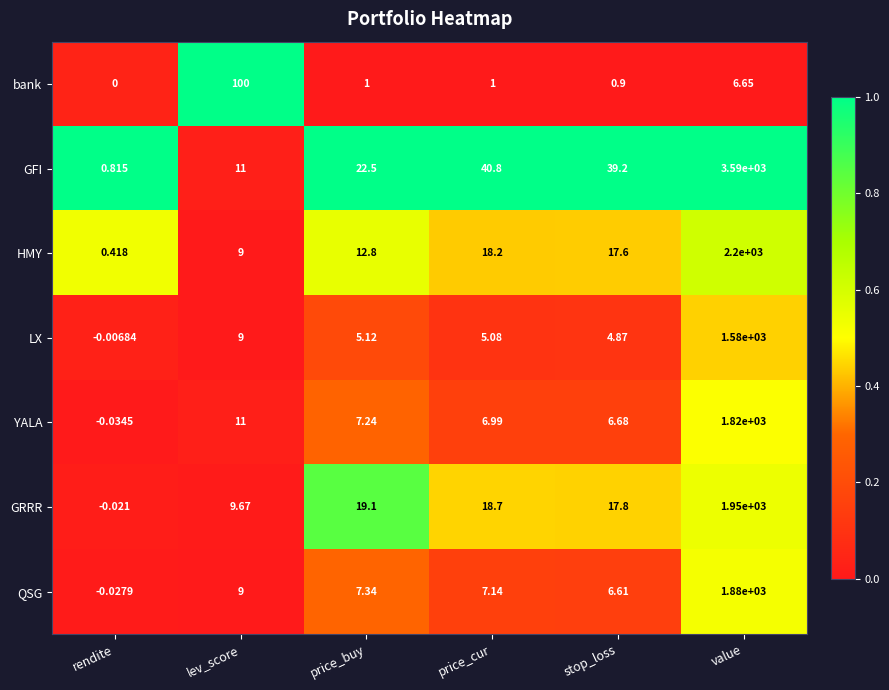

List the series in order of their peak value, lowest first.

bank, LX, YALA, QSG, GRRR, HMY, GFI